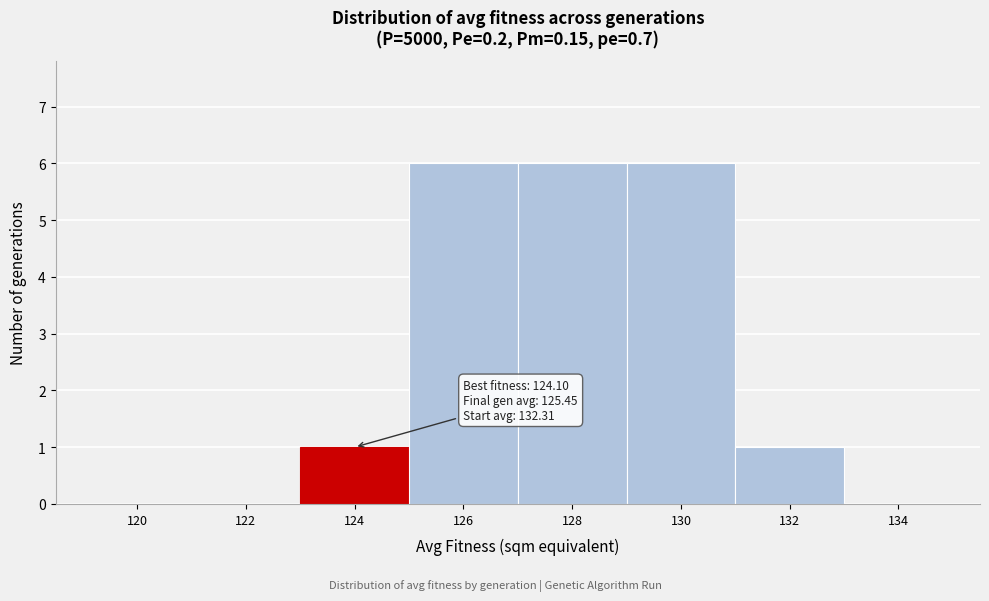

Reading left to right, extract all data points from this chart.

120=0	122=0	124=1	126=6	128=6	130=6	132=1	134=0